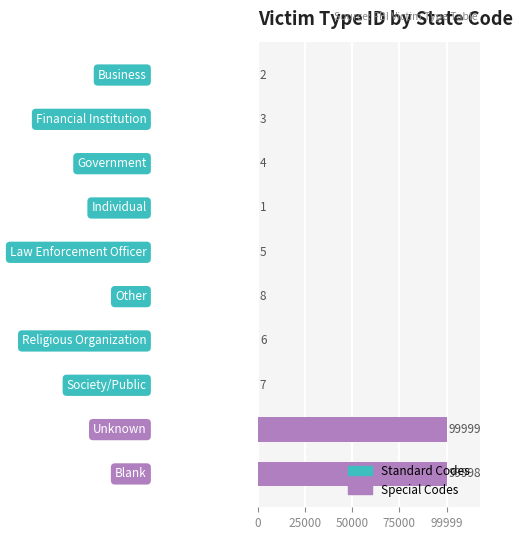

What is the sum of all values?

200033